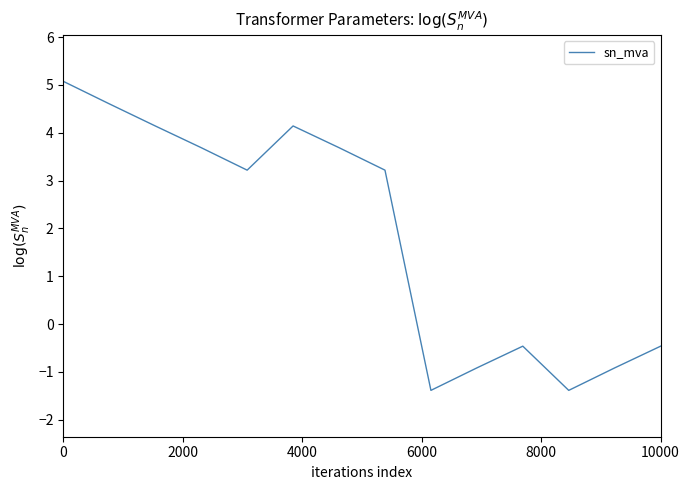

What is the sum of all values?

26.3